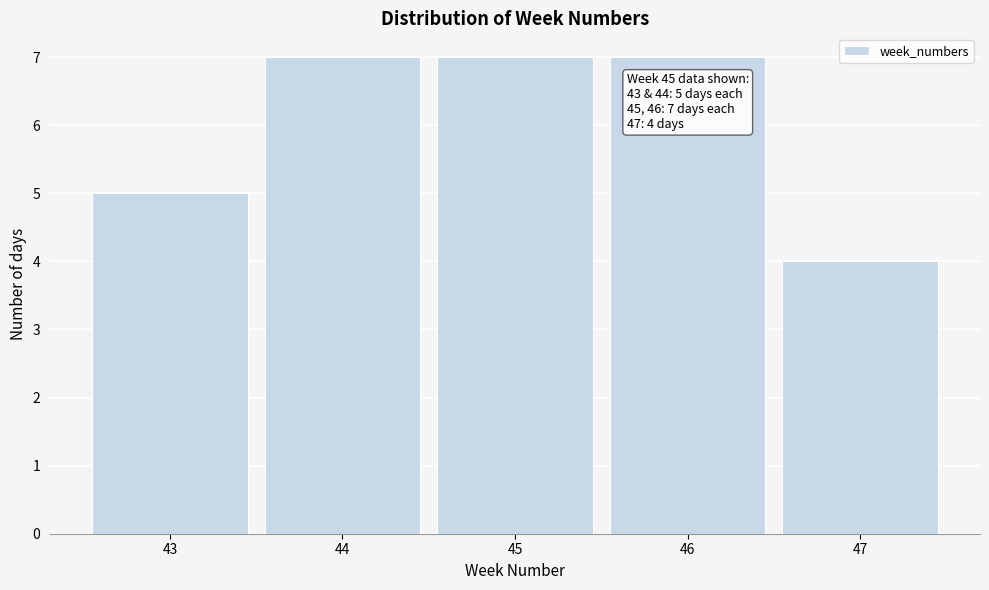

Reading left to right, what are all the values shown in this chart?

5	7	7	7	4